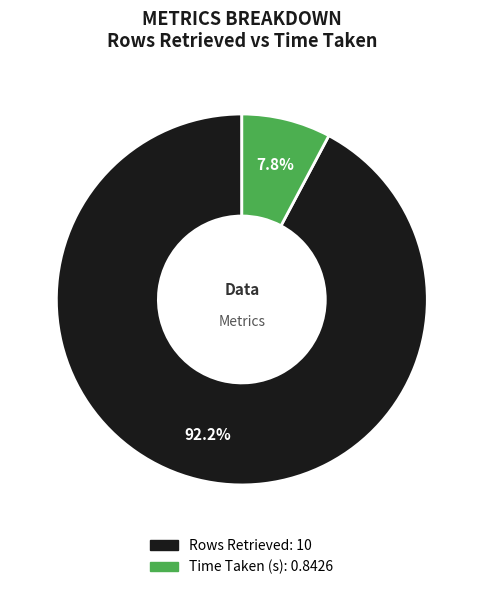

What portion of the pie excludes Time Taken (s)?

92.2%